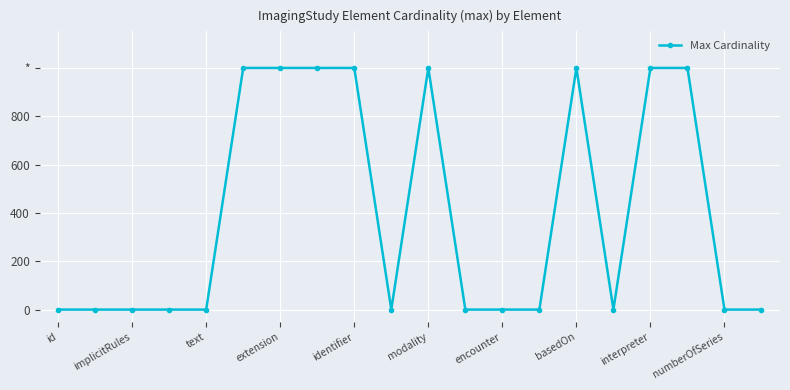

Is this an area chart (filled region under the line)?

No